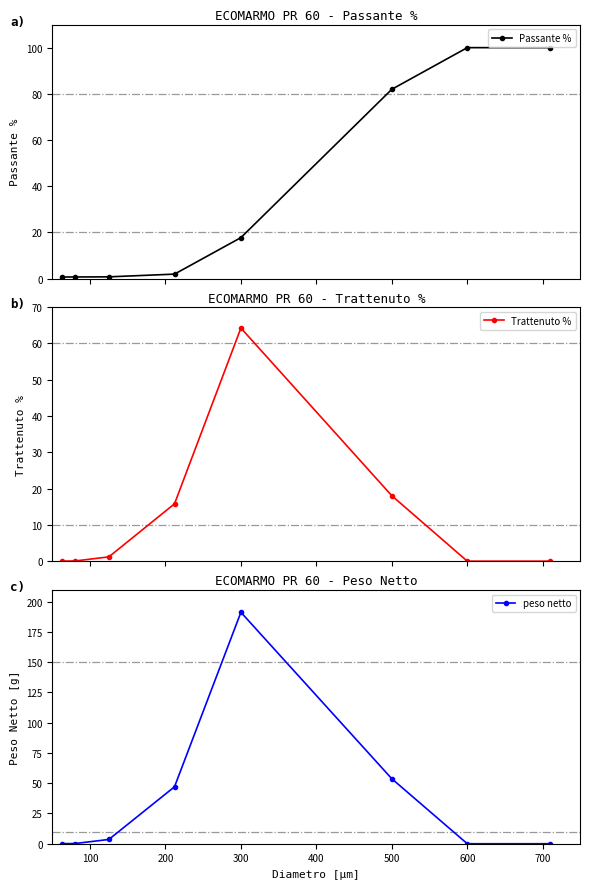

Does the chart display data point markers on the line(s)?

Yes